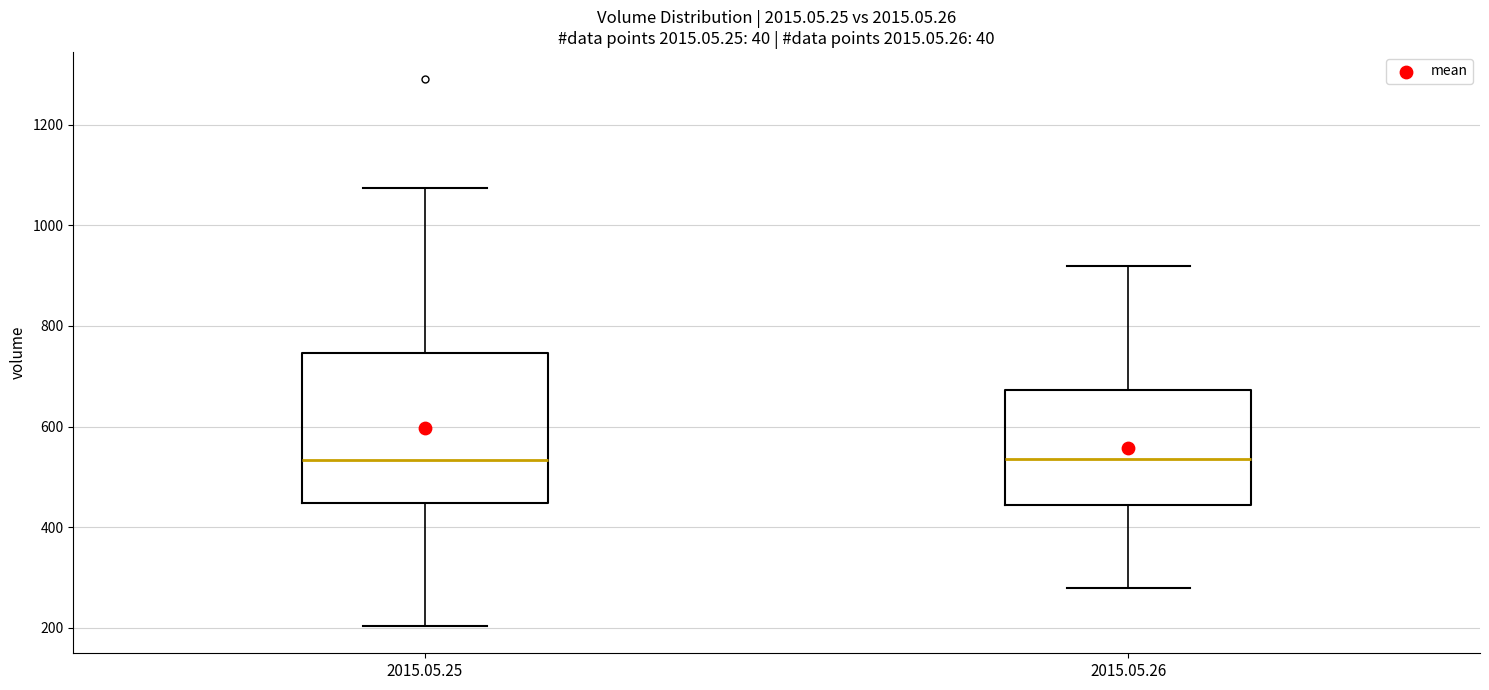

Reading left to right, transcribe this box plot: for each box, give where its median line is, the range the box spans, and where its two whiskers end, as read against the y-axis. The values are not printed on the chart, so give them approximately, as read against the axis.

2015.05.25: median 540, box 440 to 740, whiskers 200 to 1080
2015.05.26: median 540, box 440 to 680, whiskers 280 to 920